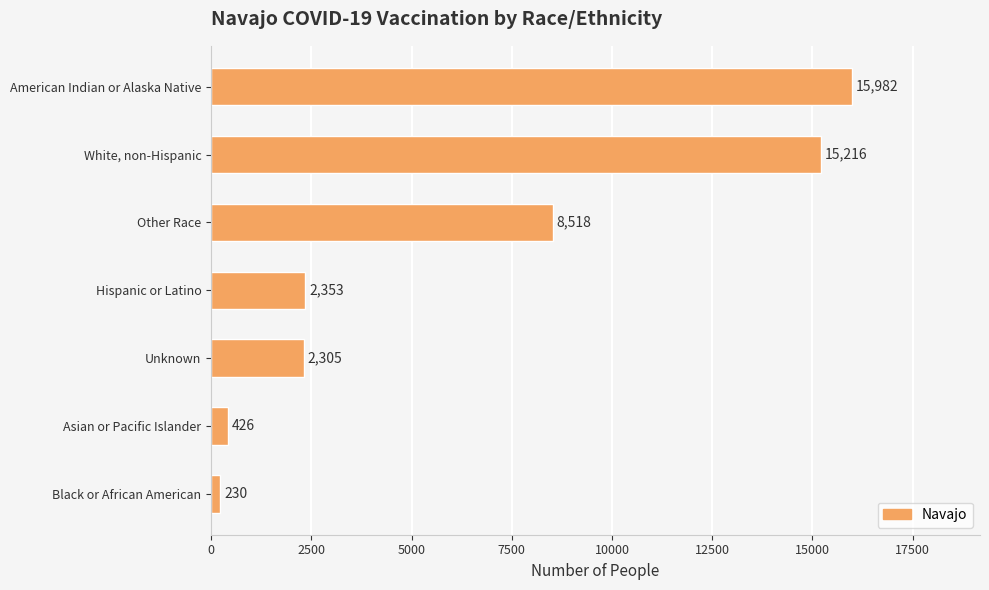

What is the average value?

6433